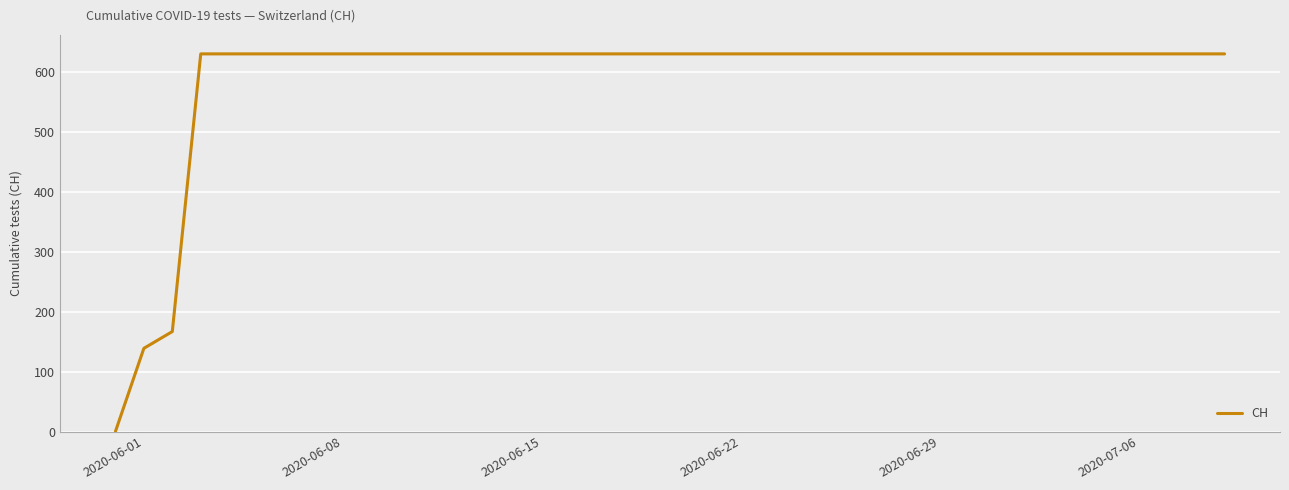

What is the difference between the maximum and minimum values?

631